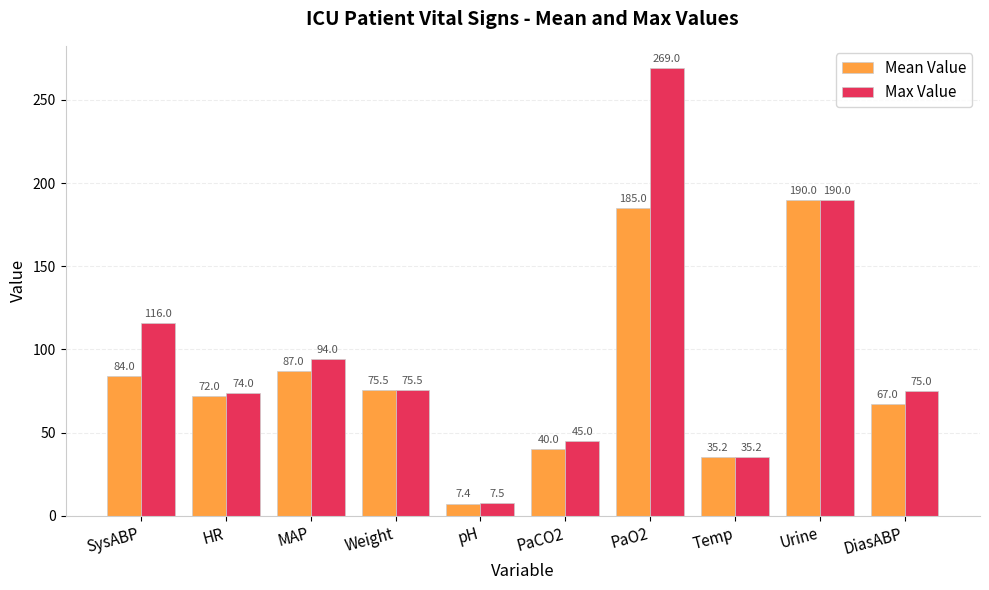

Does the chart contain stacked bars?

No